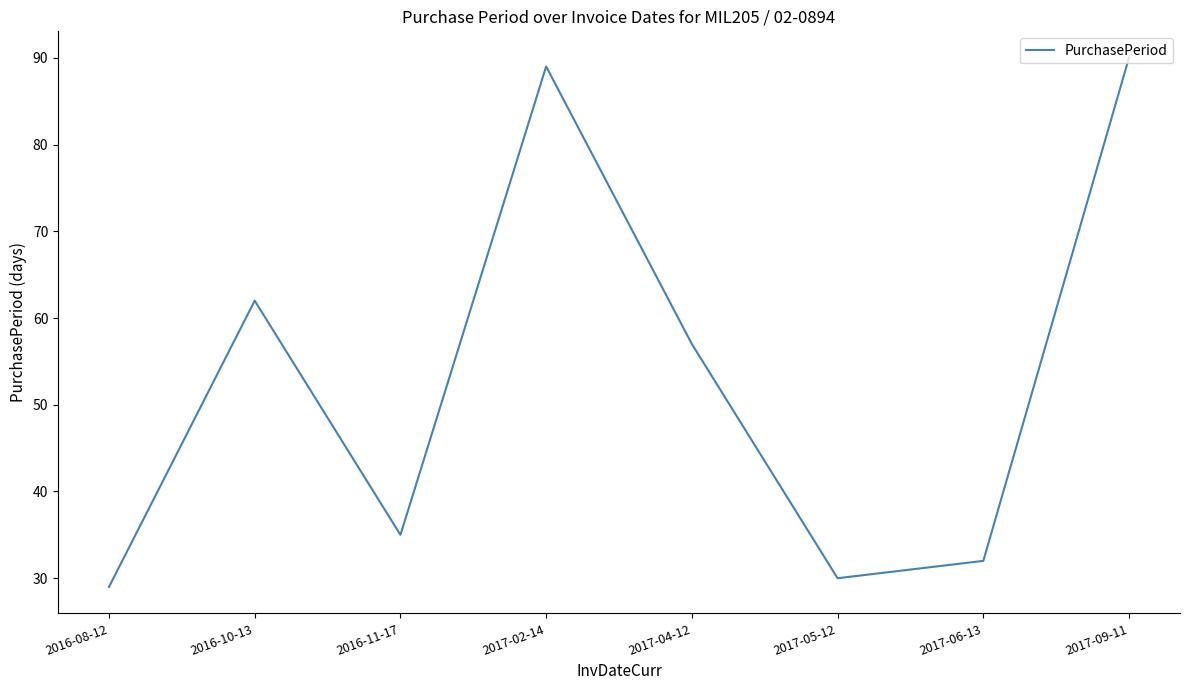

The value at 2016-10-13 is 62. True or false?

True